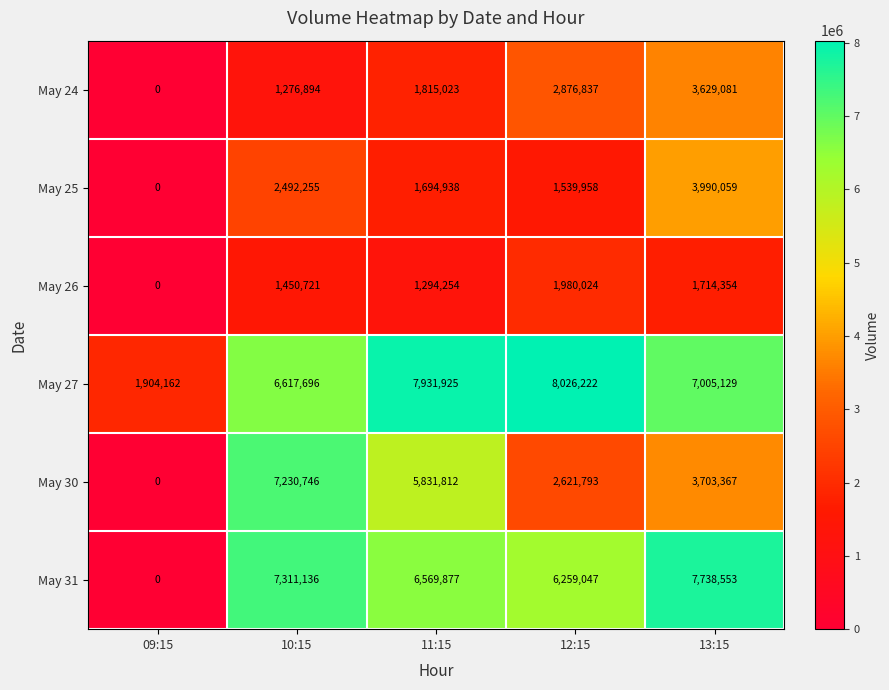

How many distinct data groups are displayed?

6